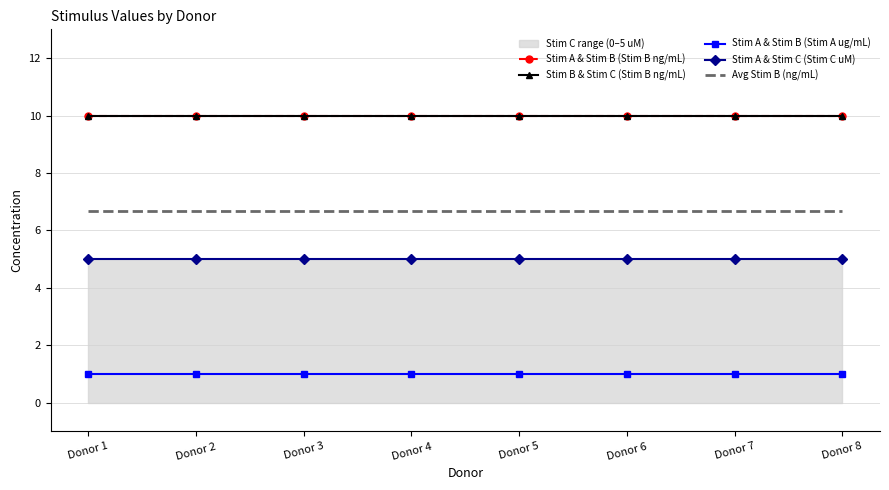

Reading right to left, list all the values displayed in this chart.

Stim A & Stim B (Stim B ng/mL): Donor 8=10.0	Donor 7=10.0	Donor 6=10.0	Donor 5=10.0	Donor 4=10.0	Donor 3=10.0	Donor 2=10.0	Donor 1=10.0
Stim B & Stim C (Stim B ng/mL): Donor 8=10.0	Donor 7=10.0	Donor 6=10.0	Donor 5=10.0	Donor 4=10.0	Donor 3=10.0	Donor 2=10.0	Donor 1=10.0
Stim A & Stim B (Stim A ug/mL): Donor 8=1.0	Donor 7=1.0	Donor 6=1.0	Donor 5=1.0	Donor 4=1.0	Donor 3=1.0	Donor 2=1.0	Donor 1=1.0
Stim A & Stim C (Stim C uM): Donor 8=5.0	Donor 7=5.0	Donor 6=5.0	Donor 5=5.0	Donor 4=5.0	Donor 3=5.0	Donor 2=5.0	Donor 1=5.0
Avg Stim B (ng/mL): Donor 8=6.7	Donor 7=6.7	Donor 6=6.7	Donor 5=6.7	Donor 4=6.7	Donor 3=6.7	Donor 2=6.7	Donor 1=6.7